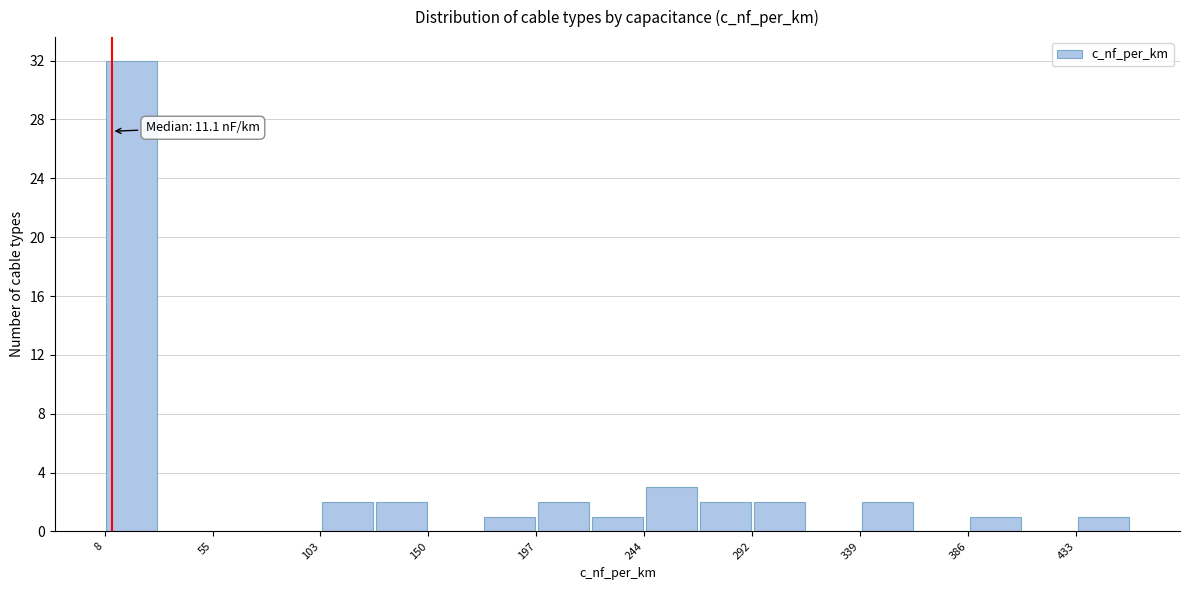

Which range on the x-axis has the tallest bar?

10 to 30